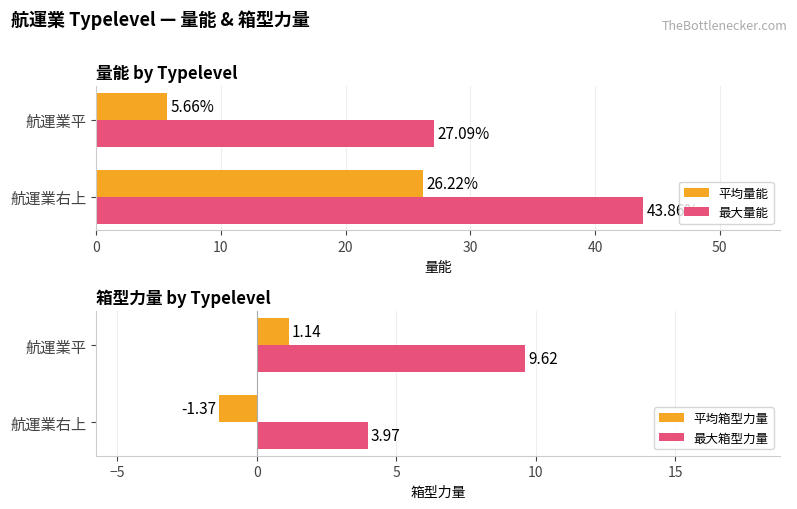

What are all the series names shown in the legend?

平均量能, 最大量能, 平均箱型力量, 最大箱型力量